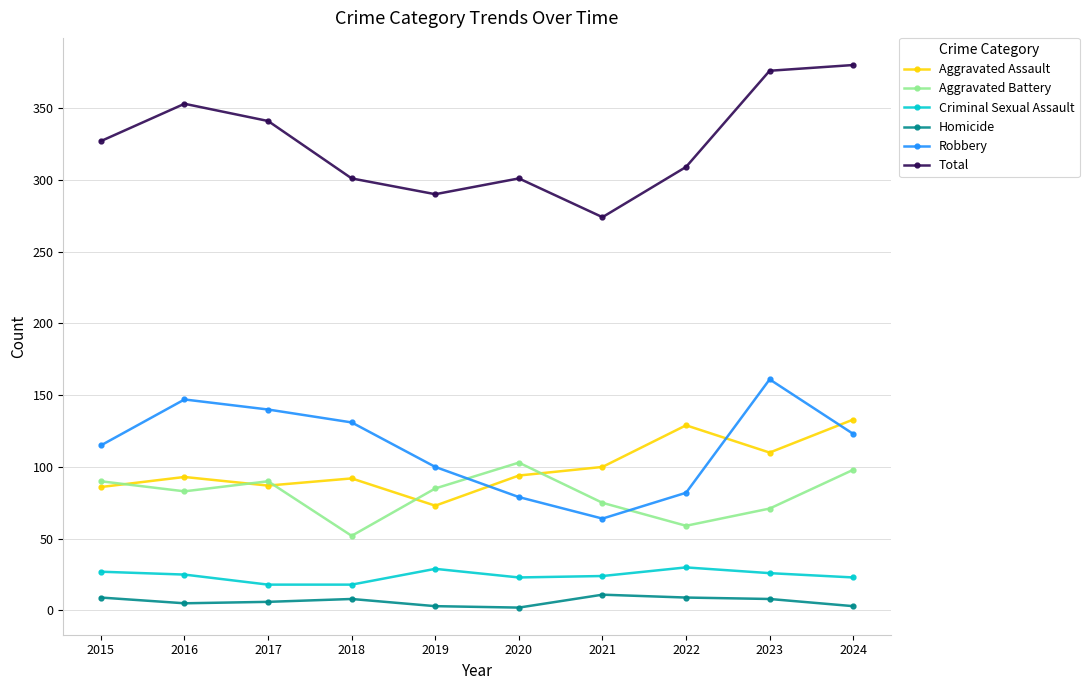

Which series changed the most between 2016 and 2020?

Robbery